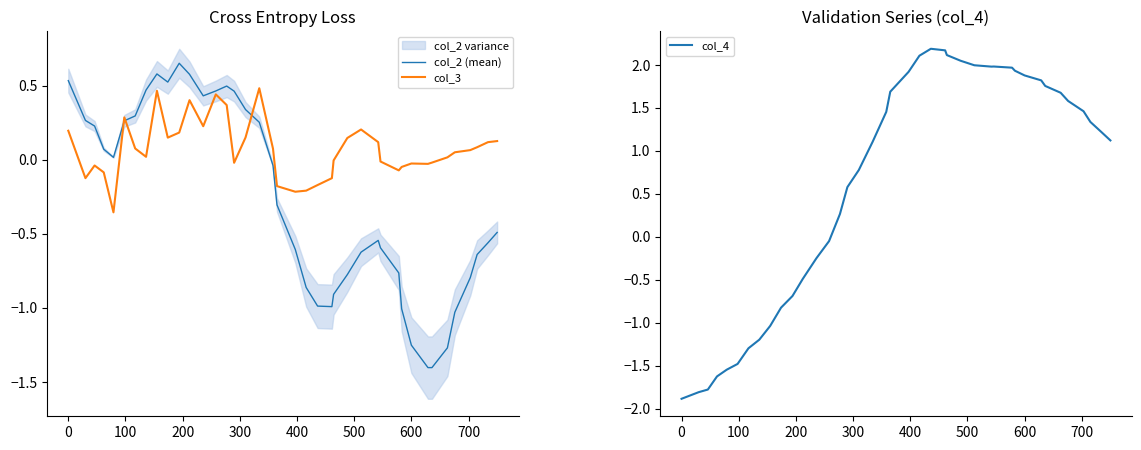

What is the minimum value for col_2 (mean)?

-1.4